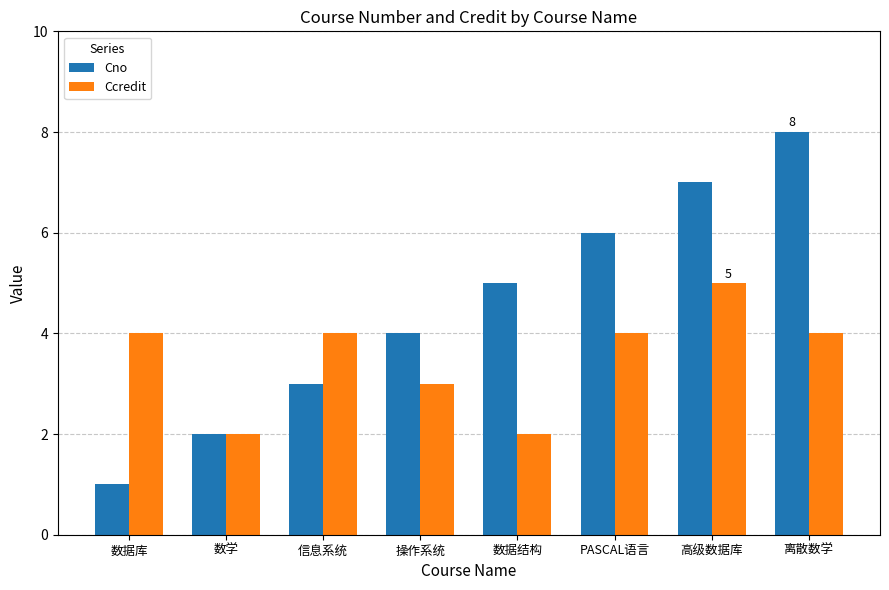

Reading right to left, extract all data points from this chart.

Cno: 8	7	6	5	4	3	2	1
Ccredit: 4	5	4	2	3	4	2	4